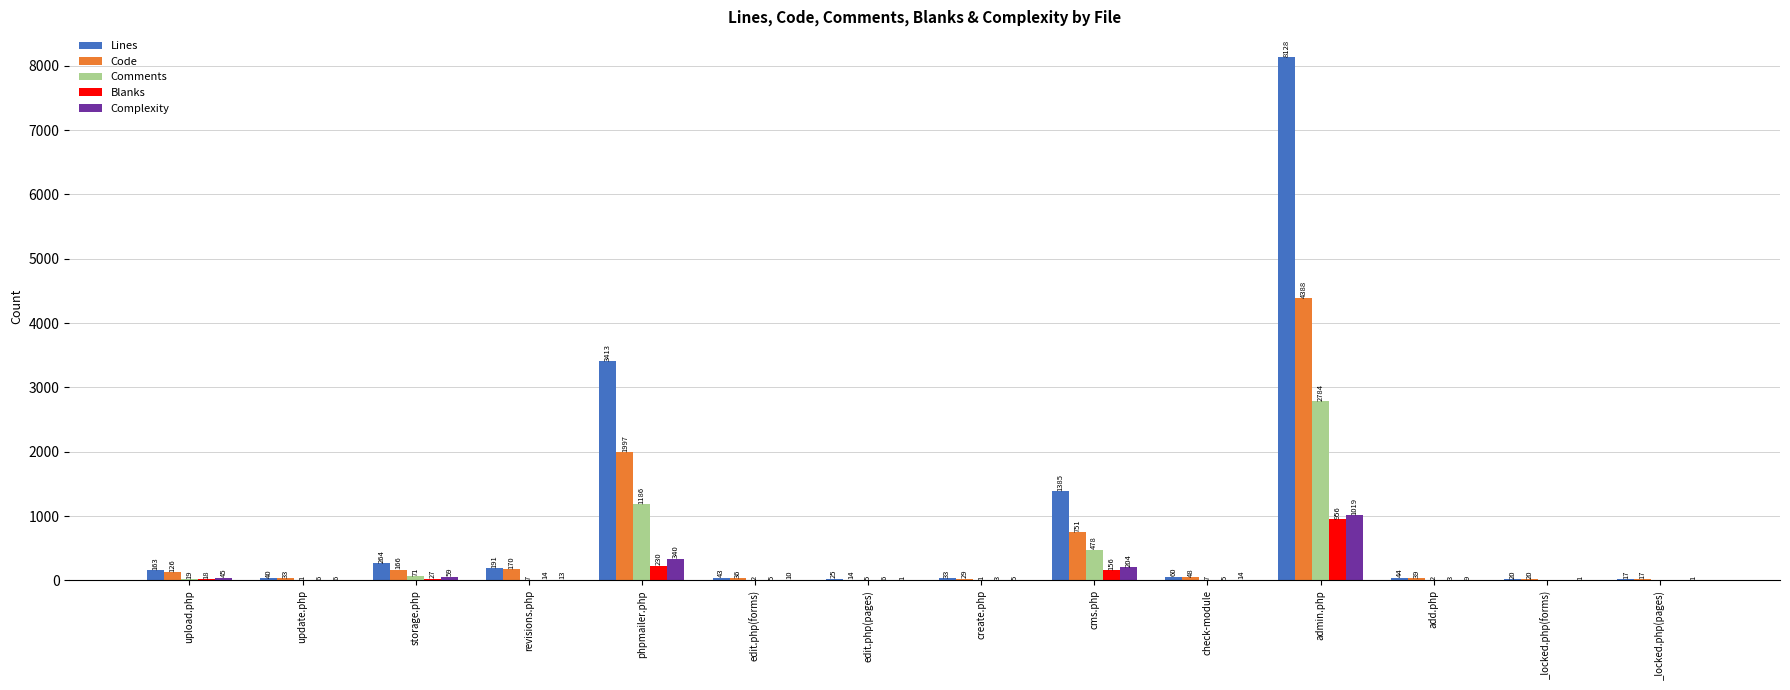

Reading right to left, list all the values displayed in this chart.

Lines: _locked.php(pages)=17	_locked.php(forms)=20	add.php=44	admin.php=8128	check-module=60	cms.php=1385	create.php=33	edit.php(pages)=25	edit.php(forms)=43	phpmailer.php=3413	revisions.php=191	storage.php=264	update.php=40	upload.php=163
Code: _locked.php(pages)=17	_locked.php(forms)=20	add.php=39	admin.php=4388	check-module=48	cms.php=751	create.php=29	edit.php(pages)=14	edit.php(forms)=36	phpmailer.php=1997	revisions.php=170	storage.php=166	update.php=33	upload.php=126
Comments: _locked.php(pages)=0	_locked.php(forms)=0	add.php=2	admin.php=2784	check-module=7	cms.php=478	create.php=1	edit.php(pages)=5	edit.php(forms)=2	phpmailer.php=1186	revisions.php=7	storage.php=71	update.php=1	upload.php=19
Blanks: _locked.php(pages)=0	_locked.php(forms)=0	add.php=3	admin.php=956	check-module=5	cms.php=156	create.php=3	edit.php(pages)=6	edit.php(forms)=5	phpmailer.php=230	revisions.php=14	storage.php=27	update.php=6	upload.php=18
Complexity: _locked.php(pages)=1	_locked.php(forms)=1	add.php=9	admin.php=1019	check-module=14	cms.php=204	create.php=5	edit.php(pages)=1	edit.php(forms)=10	phpmailer.php=340	revisions.php=13	storage.php=59	update.php=6	upload.php=45